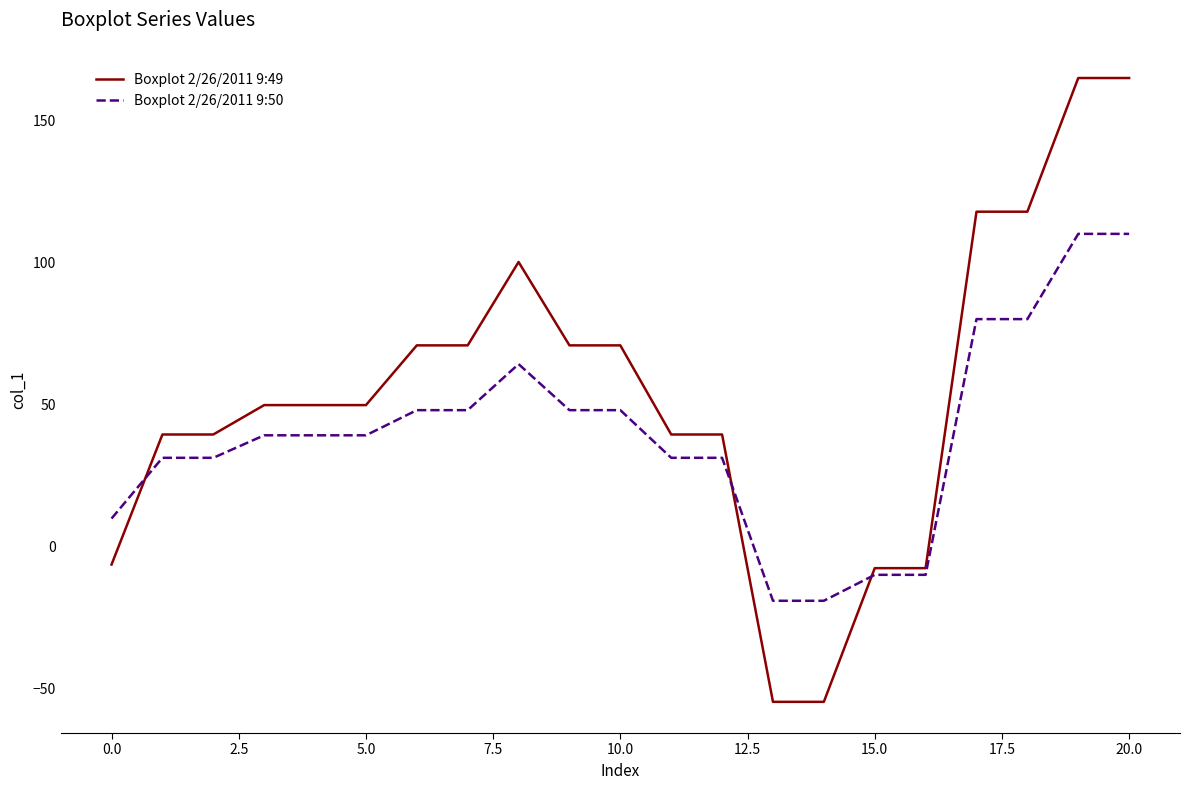

What are all the series names shown in the legend?

Boxplot 2/26/2011 9:49, Boxplot 2/26/2011 9:50